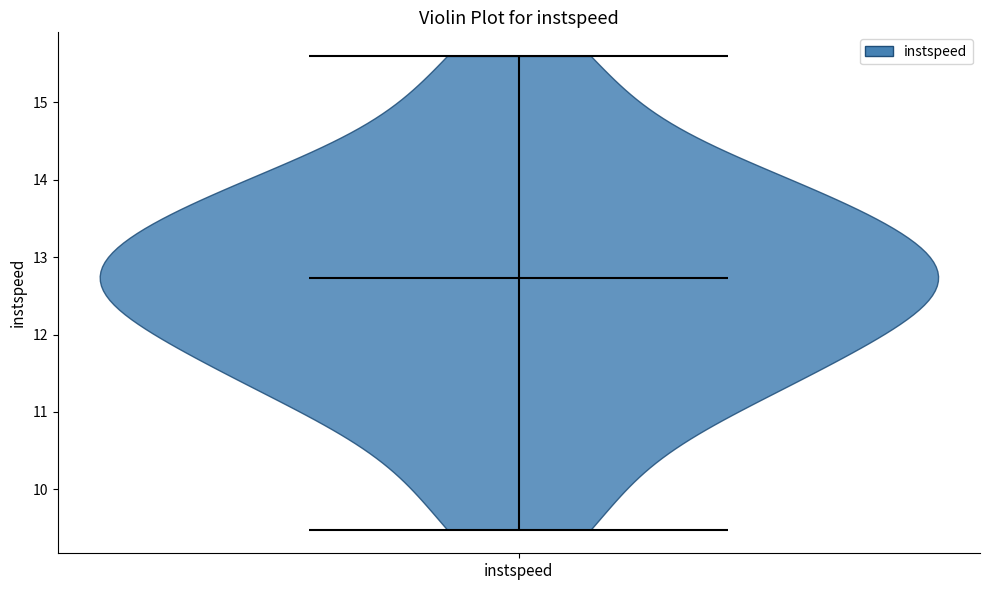

What is the lowest point the violin for instspeed reaches on the y-axis? The values are not printed on the chart, so give them approximately, as read against the axis.

9.5